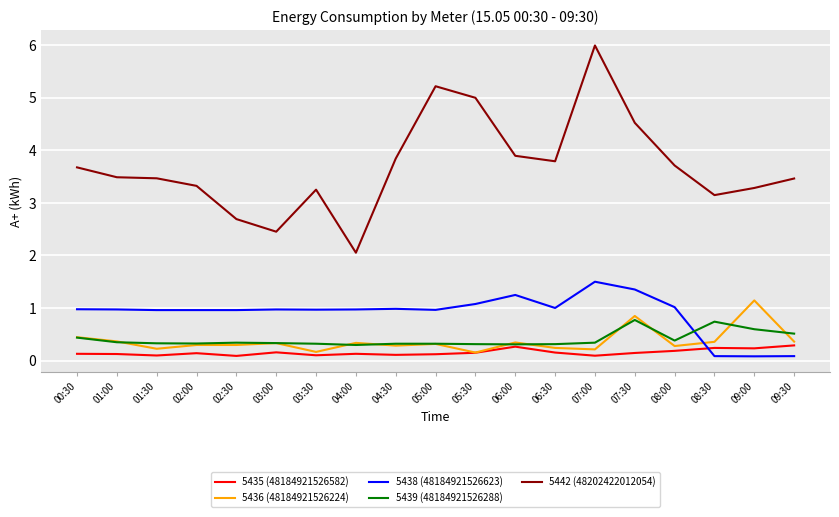

Which label corresponds to the largest value in the chart?

07:00